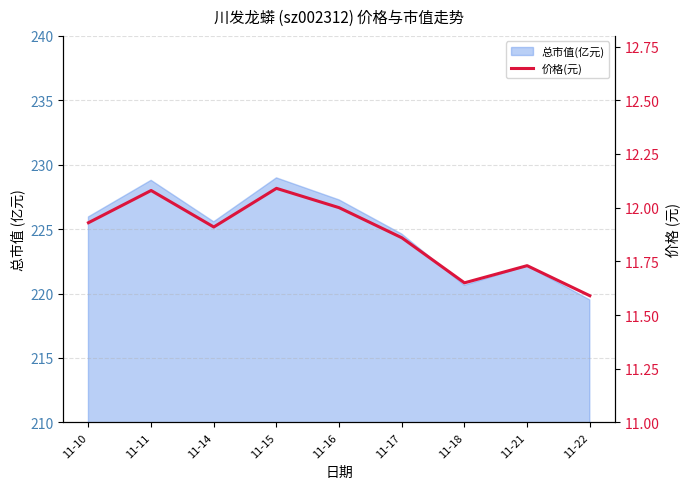

Count the values in the range 11 to 12.

7